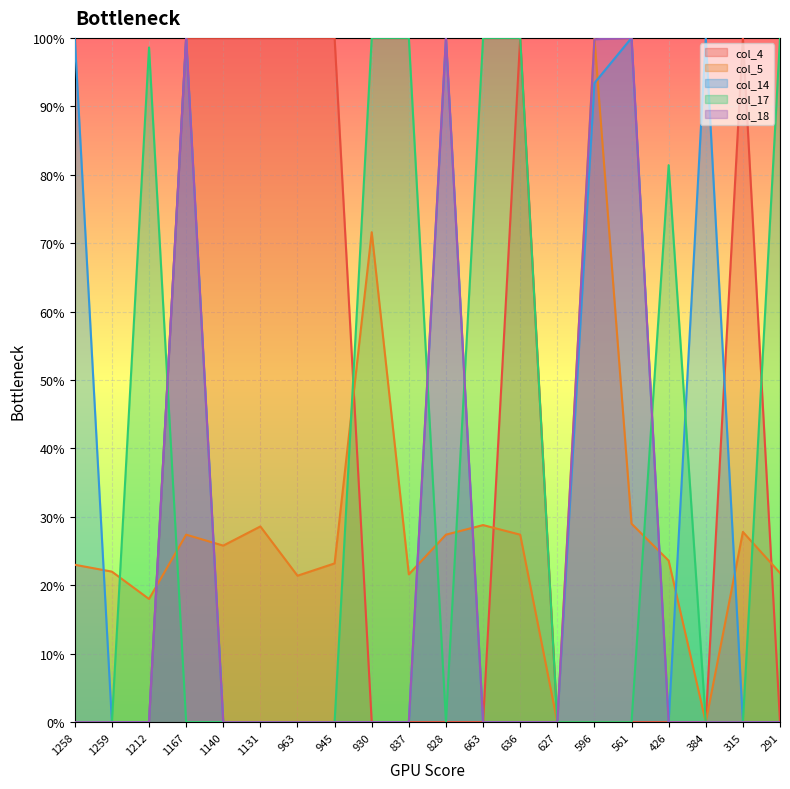

True or false: col_17 and col_5 intersect in this chart.

True